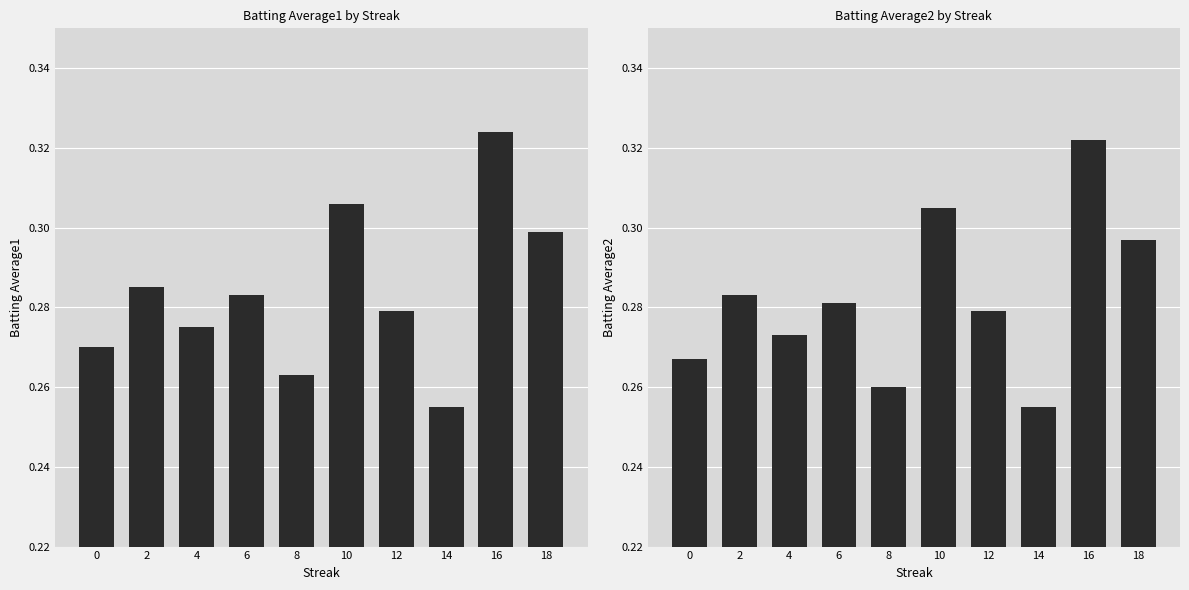

Which label corresponds to the largest value in the chart?

16